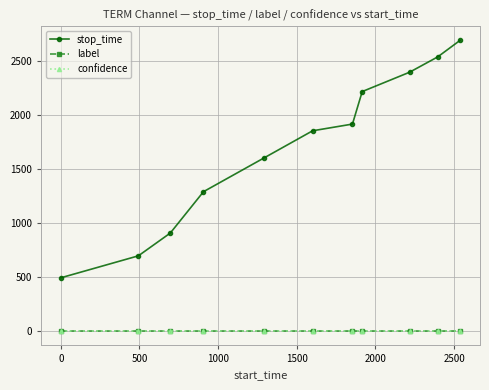

How many lines are shown in the chart?

3